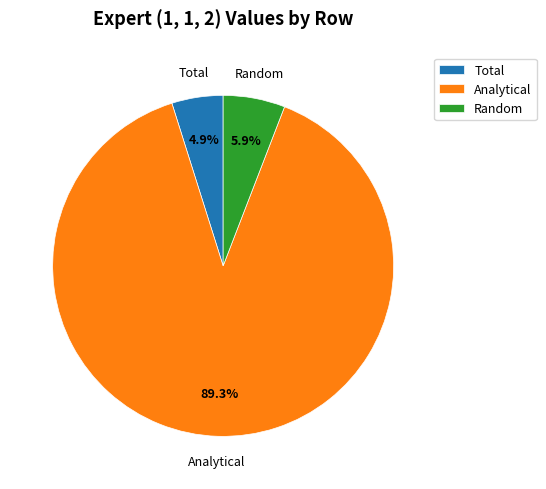

Which category has the biggest portion of the pie?

Analytical